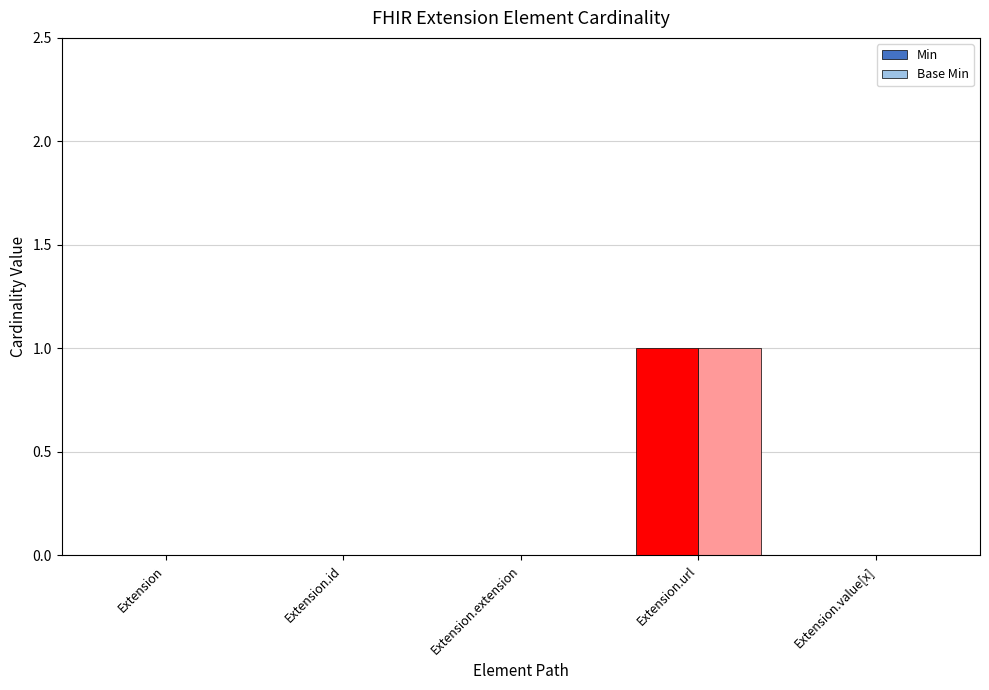

What is the maximum value shown in the chart?

1